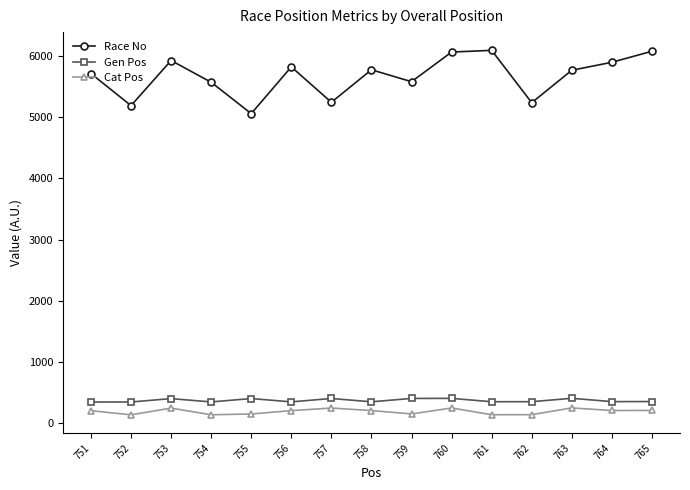

What is the minimum value for Cat Pos?

139